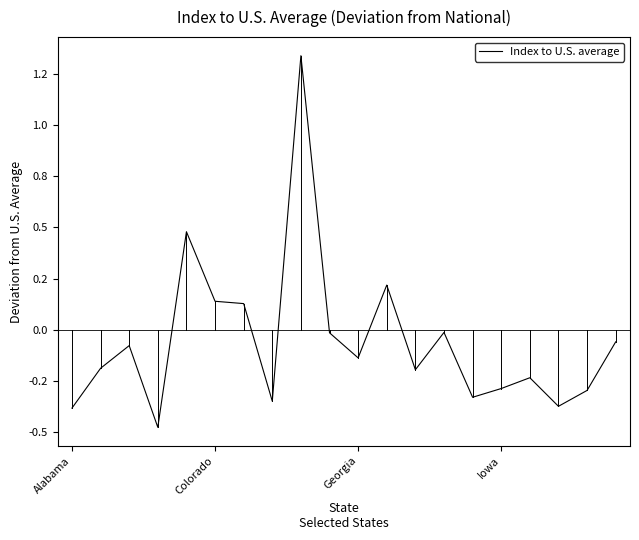

Does the chart display data point markers on the line(s)?

No